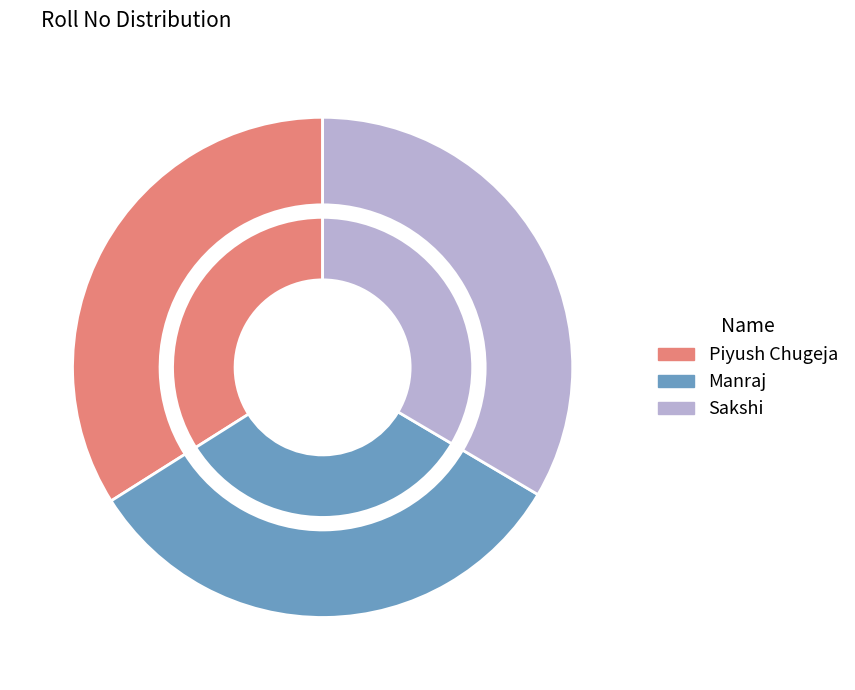

Rank the categories by value from highest to lowest.

Piyush Chugeja, Sakshi, Manraj